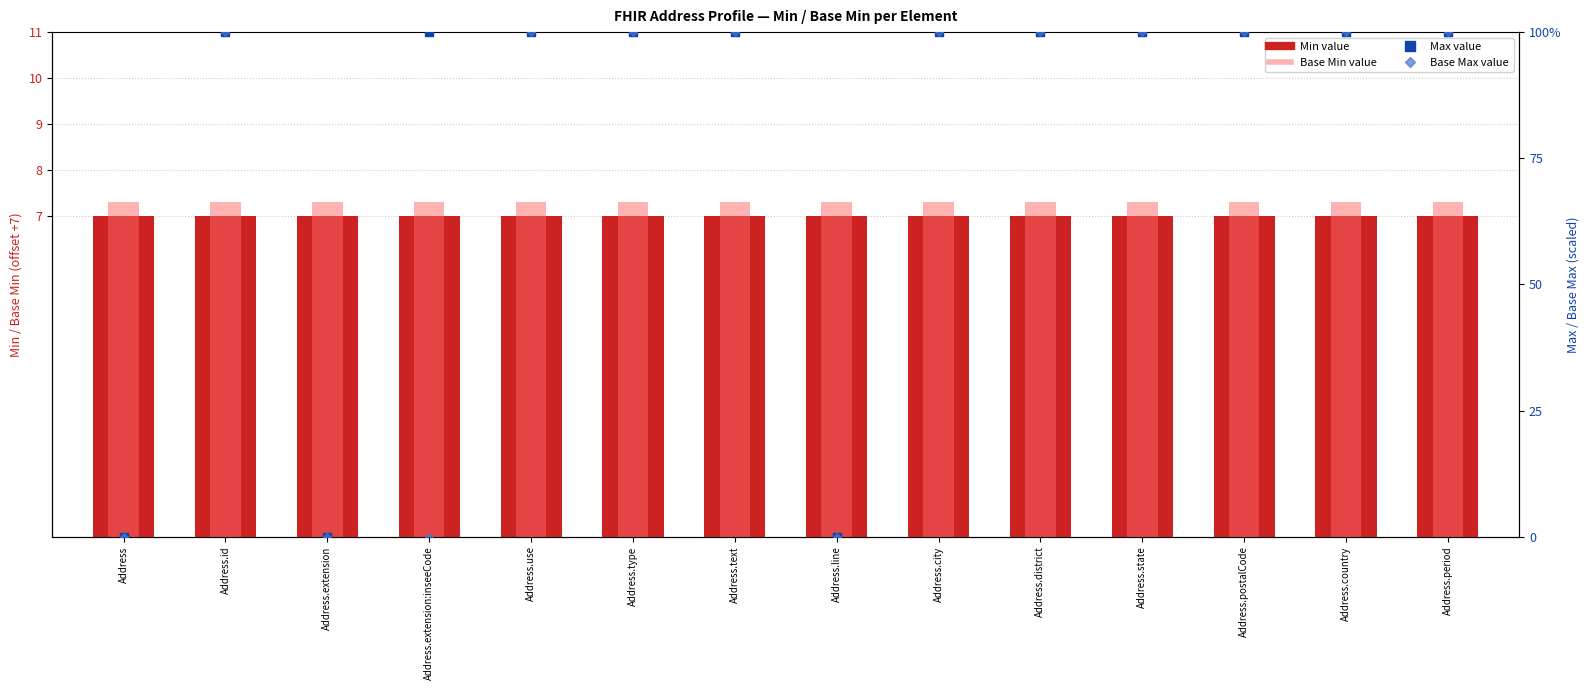

Which series contains the highest Y value?

Max value